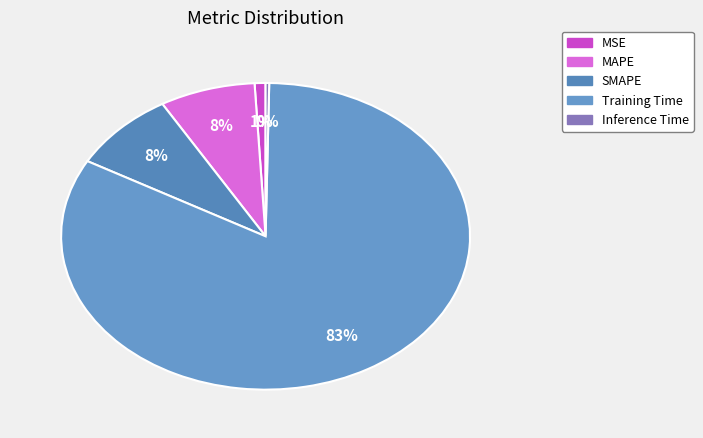

Is it true that Training Time is 83% of the pie?

True